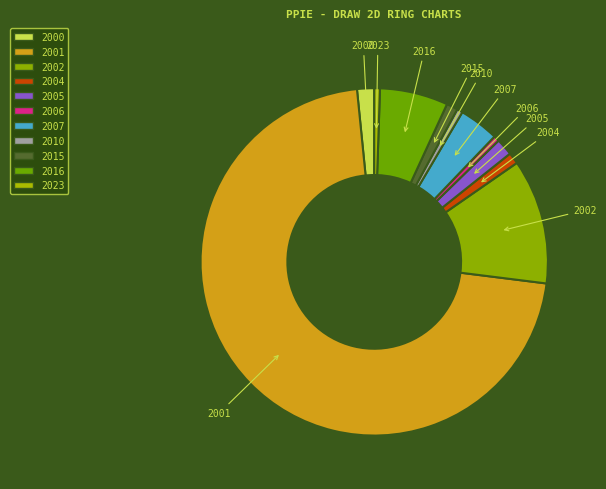

Which category has the biggest portion of the pie?

2001